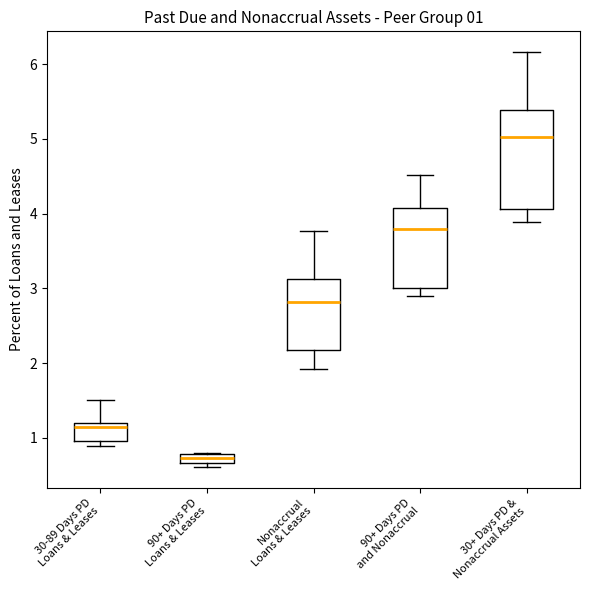

Comparing the boxes themselves (not the whiskers), which one is the tallest?

30+ Days PD & Nonaccrual Assets